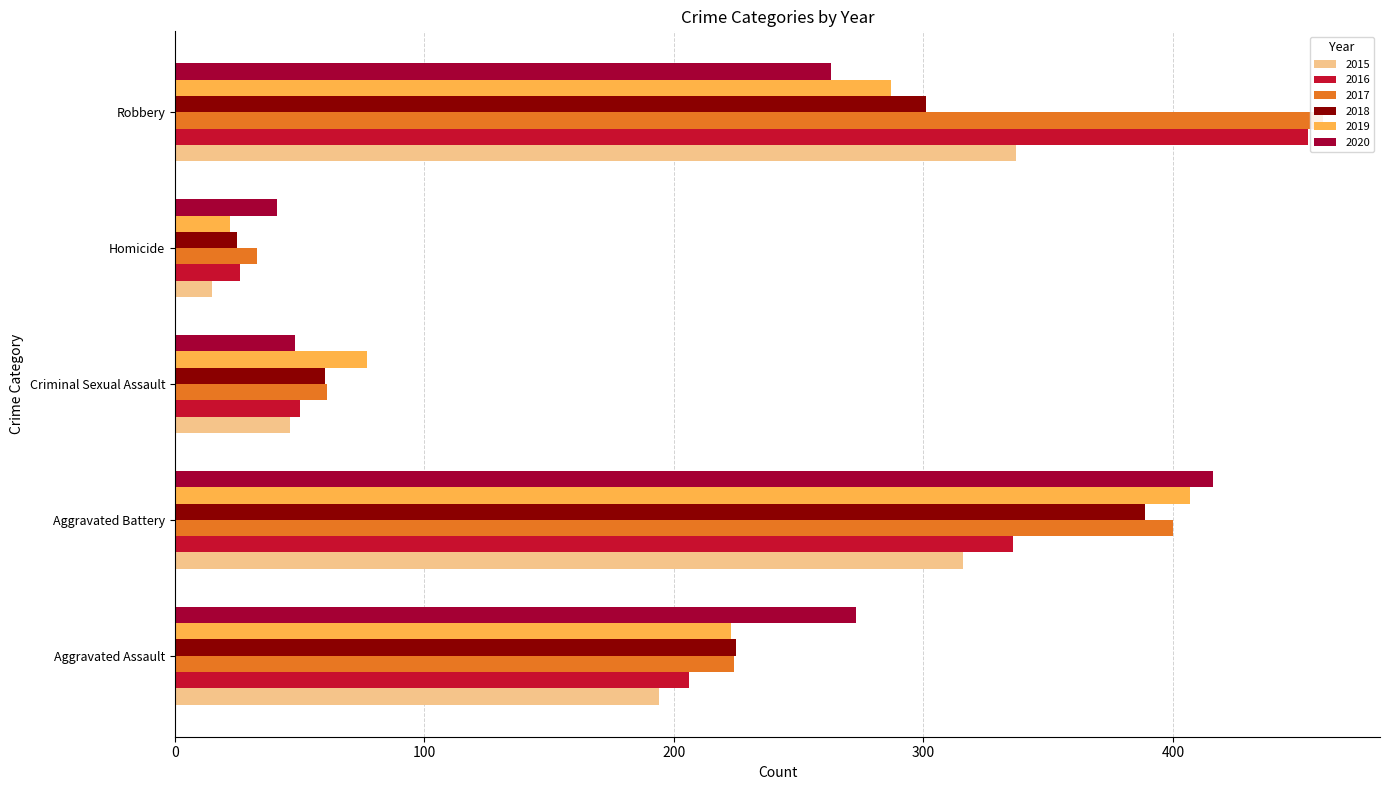

Reading left to right, transcribe all the data shown in this chart.

2015: Aggravated Assault=194	Aggravated Battery=316	Criminal Sexual Assault=46	Homicide=15	Robbery=337
2016: Aggravated Assault=206	Aggravated Battery=336	Criminal Sexual Assault=50	Homicide=26	Robbery=454
2017: Aggravated Assault=224	Aggravated Battery=400	Criminal Sexual Assault=61	Homicide=33	Robbery=460
2018: Aggravated Assault=225	Aggravated Battery=389	Criminal Sexual Assault=60	Homicide=25	Robbery=301
2019: Aggravated Assault=223	Aggravated Battery=407	Criminal Sexual Assault=77	Homicide=22	Robbery=287
2020: Aggravated Assault=273	Aggravated Battery=416	Criminal Sexual Assault=48	Homicide=41	Robbery=263